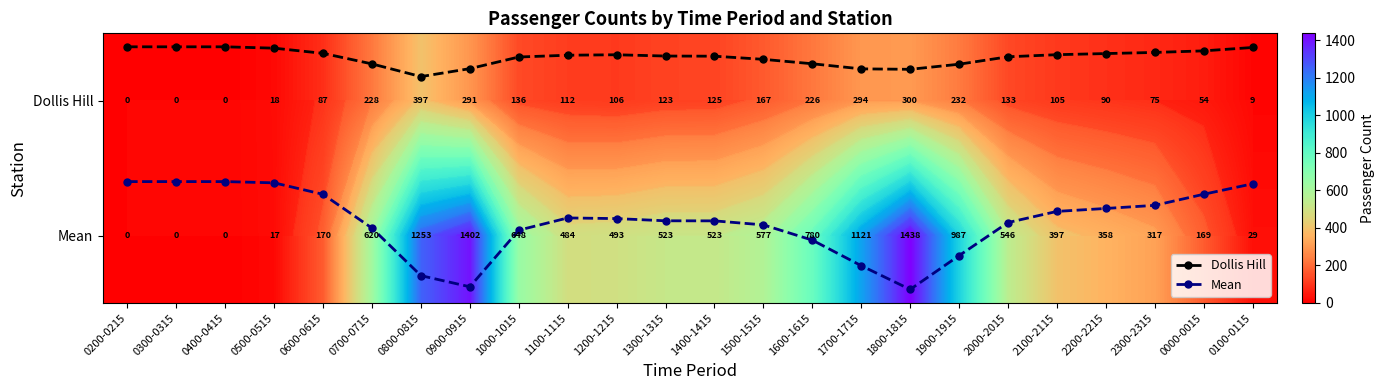

At which category does the chart reach its peak across all series?

1800-1815